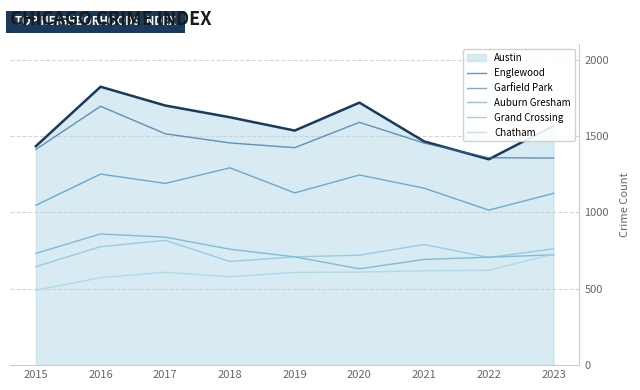

At which category is the sum across all series the highest?

2016